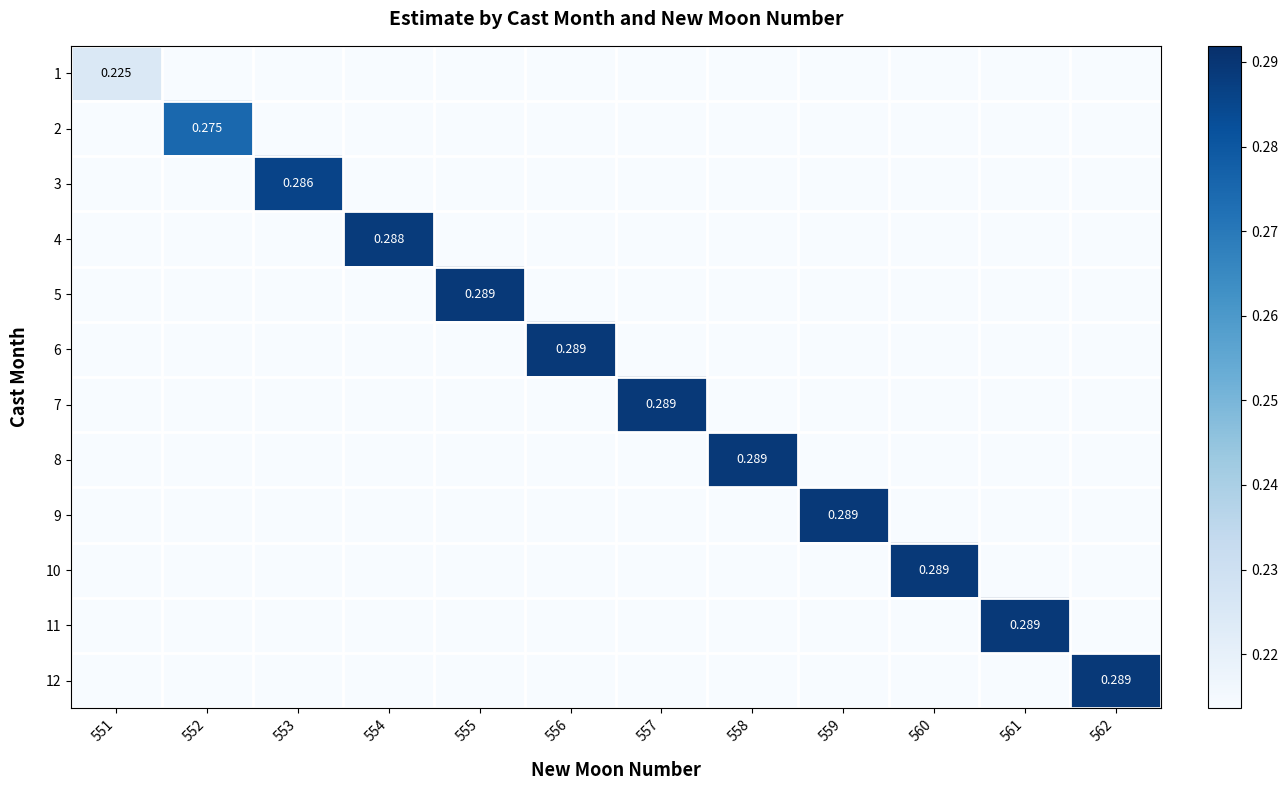

How many distinct data groups are displayed?

12